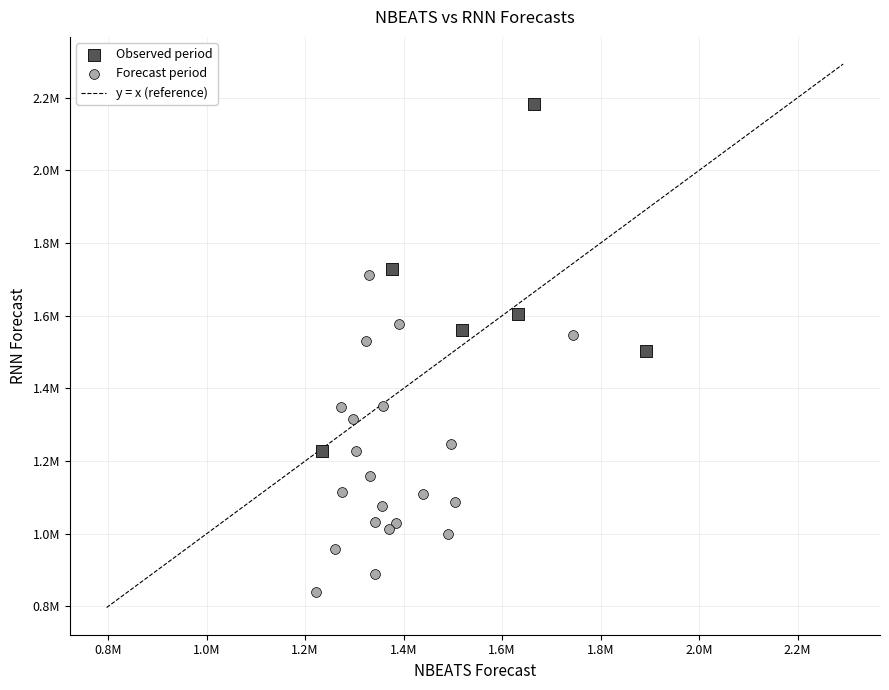

Which series has the widest spread of Y values?

Observed period